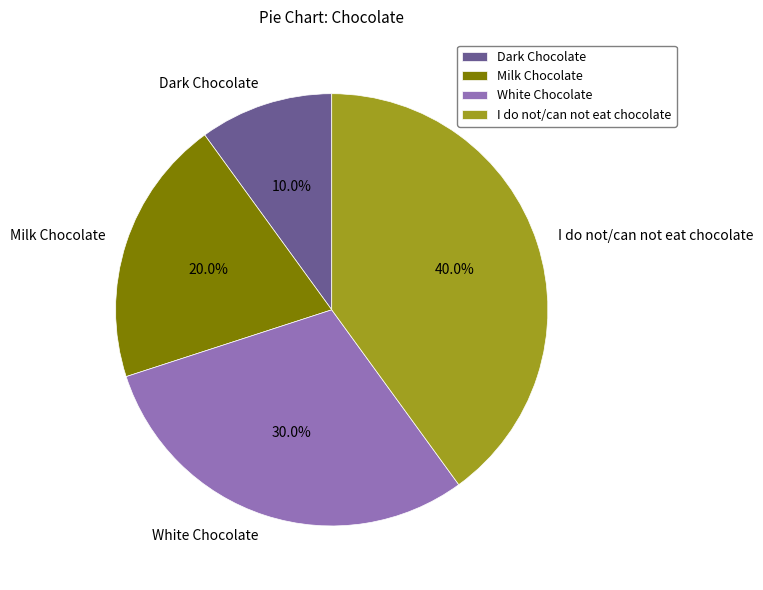

The Milk Chocolate slice represents 7% of the pie. True or false?

False